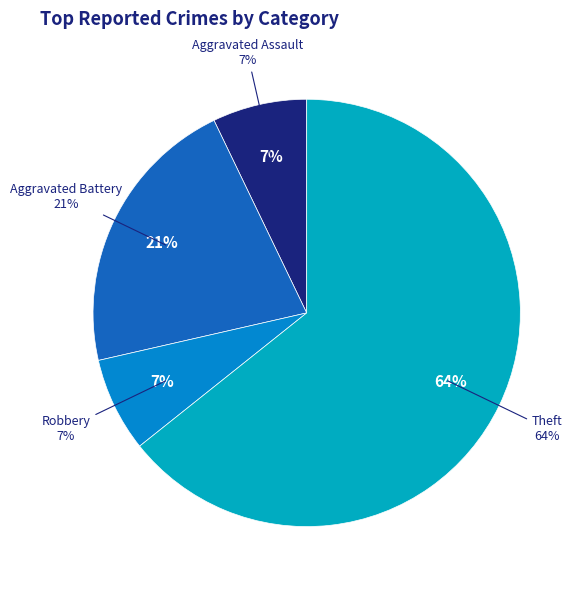

Which category has the biggest portion of the pie?

Theft